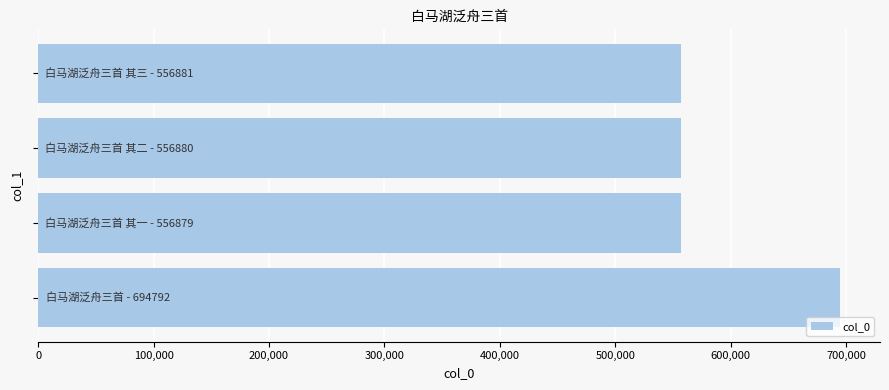

What is the difference between the maximum and minimum values?

137913